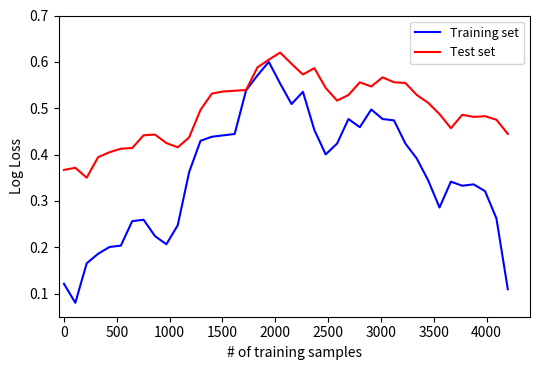

Which series has the largest total across all categories?

Test set